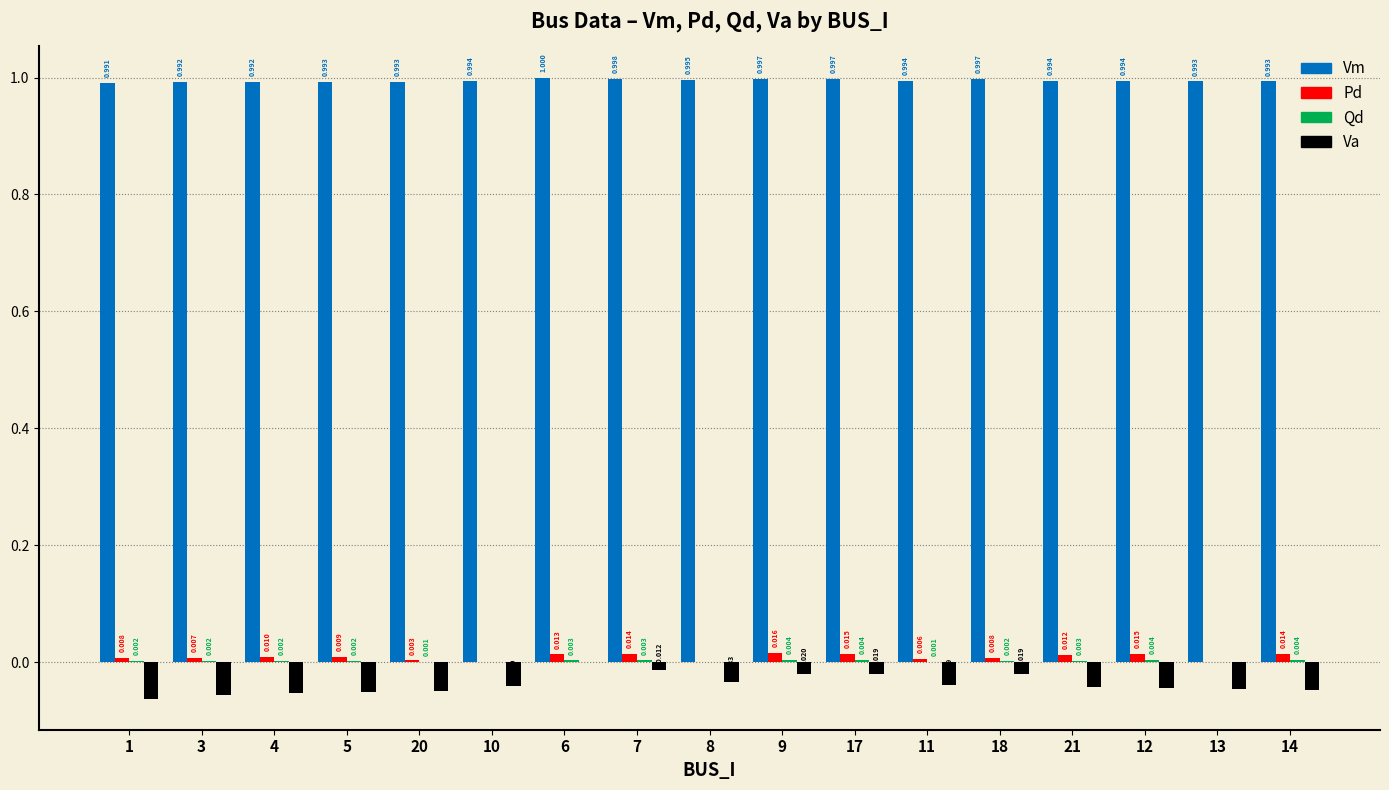

Is the value of Va at 17 greater than the value of Pd at 1?

No